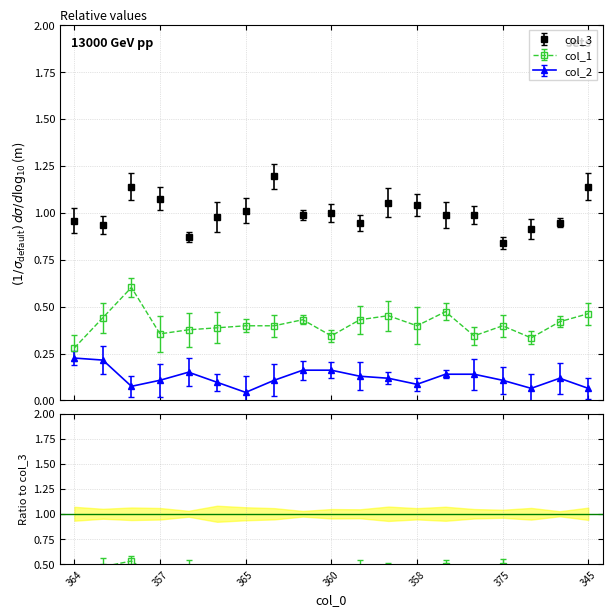

What are all the series names shown in the legend?

col_3, col_1, col_2